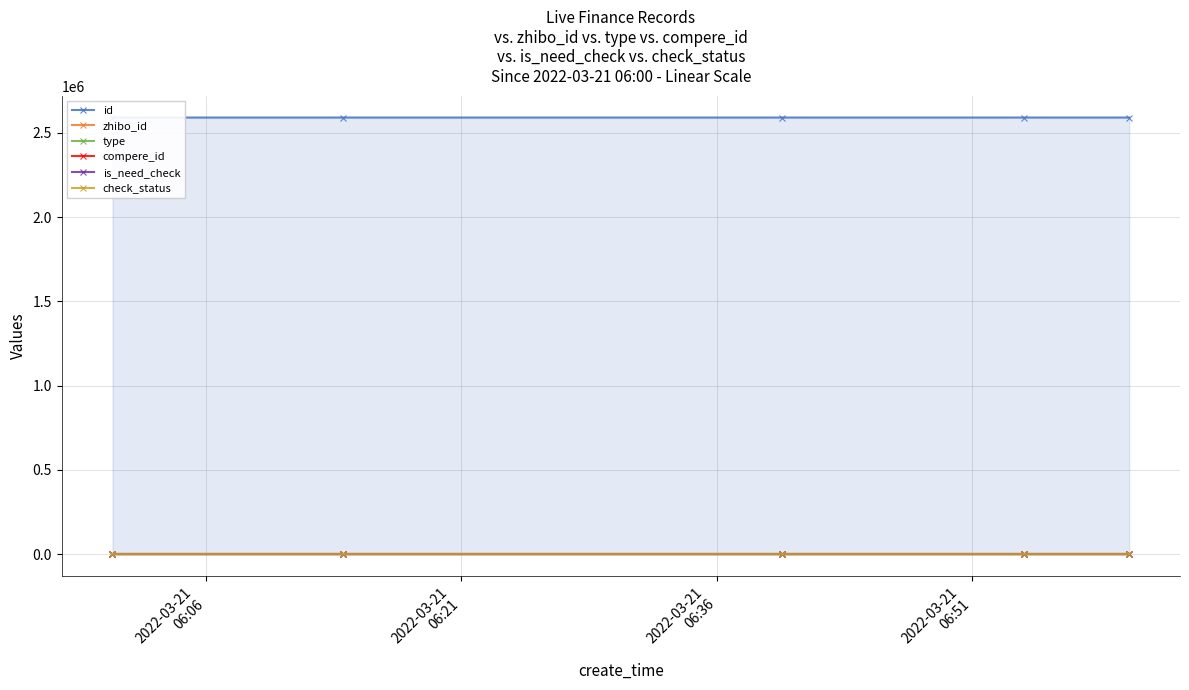

At how many categories does at least one series exceed 2068956?

5